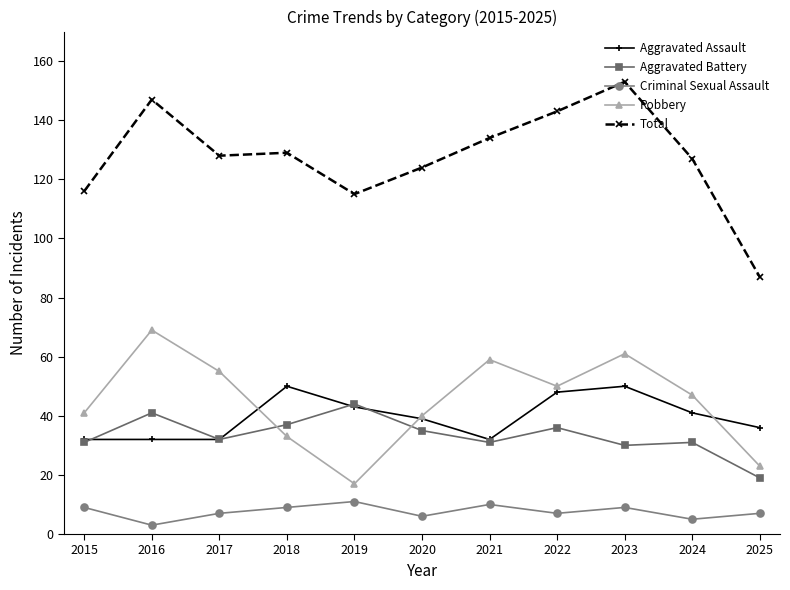

At which category does the chart reach its peak across all series?

2023